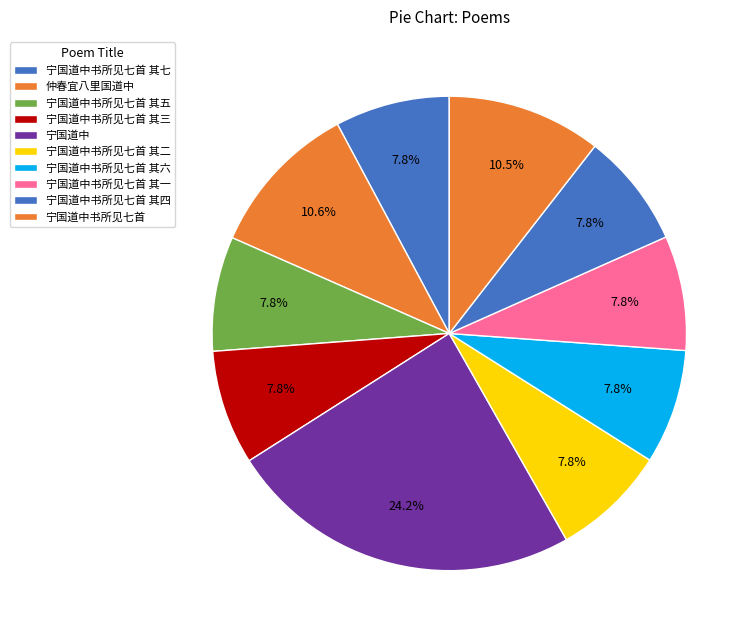

Is 宁国道中书所见七首 the majority of the pie?

No